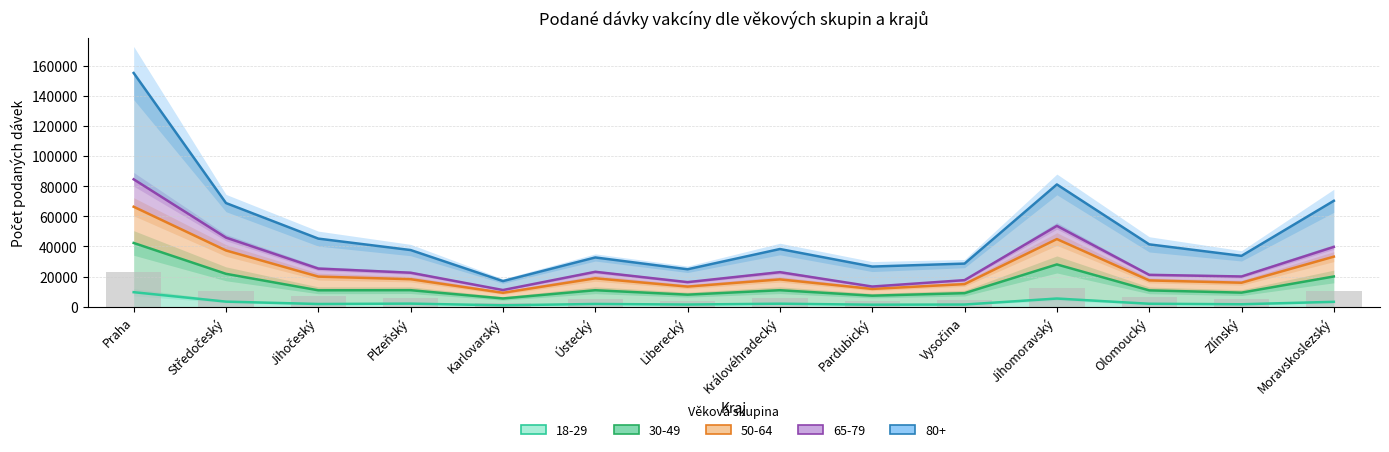

What is the difference between the 65-79 values at Ústecký and Zlínský?

1067.0